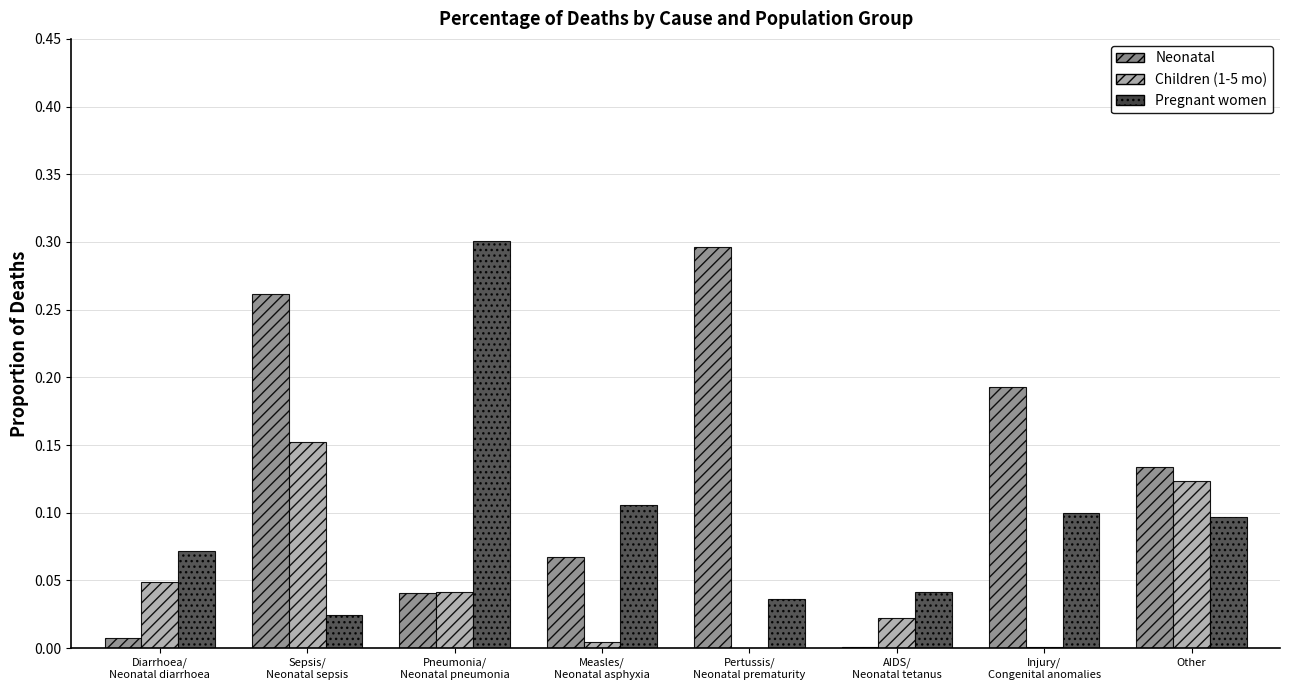

Is the value of Neonatal at Other greater than the value of Children (1-5 mo) at Other?

Yes